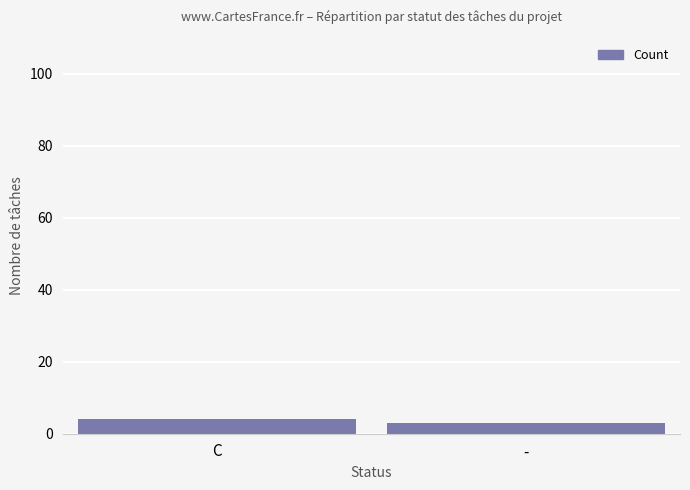

Reading left to right, what are all the values shown in this chart?

4	3